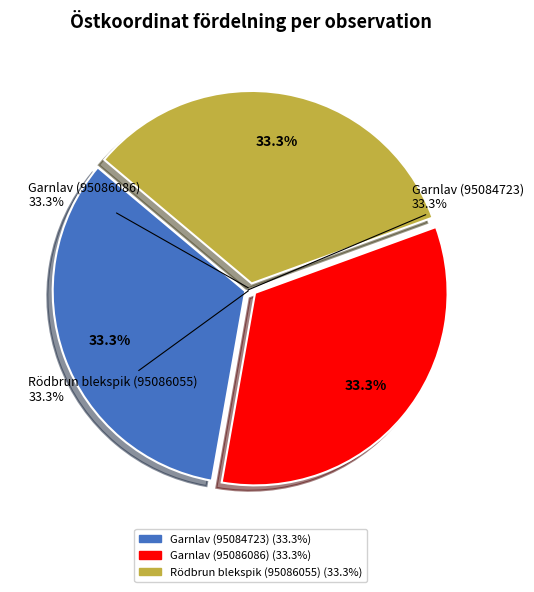

Count the number of slices in the pie.

3